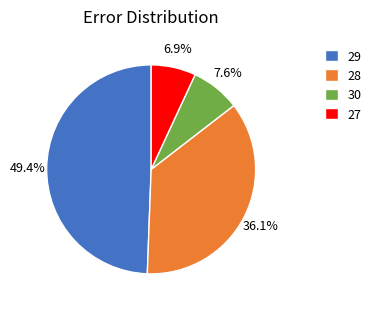

How much of the chart is everything except 28?

63.9%